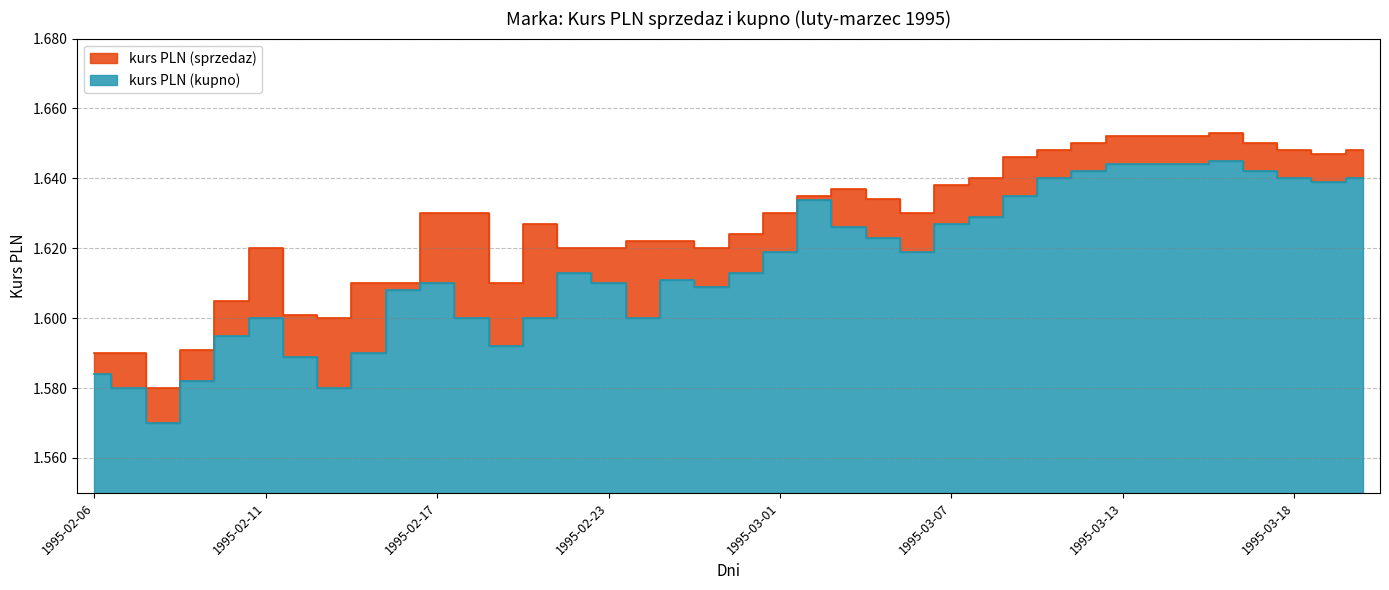

True or false: kurs PLN (kupno) has more than 1 points higher than both neighbors.

True